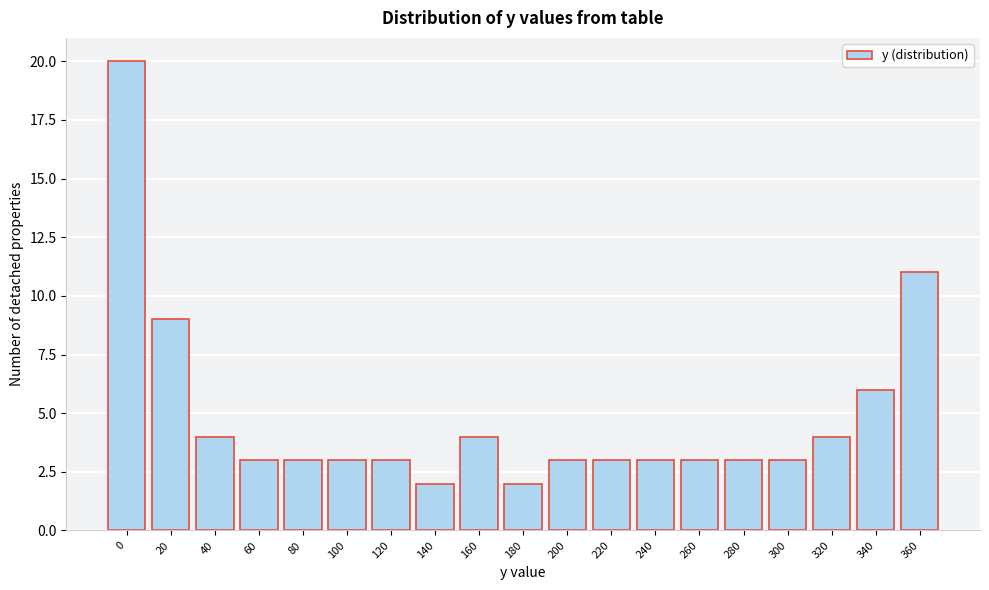

Reading left to right, what are all the values shown in this chart?

20	9	4	3	3	3	3	2	4	2	3	3	3	3	3	3	4	6	11